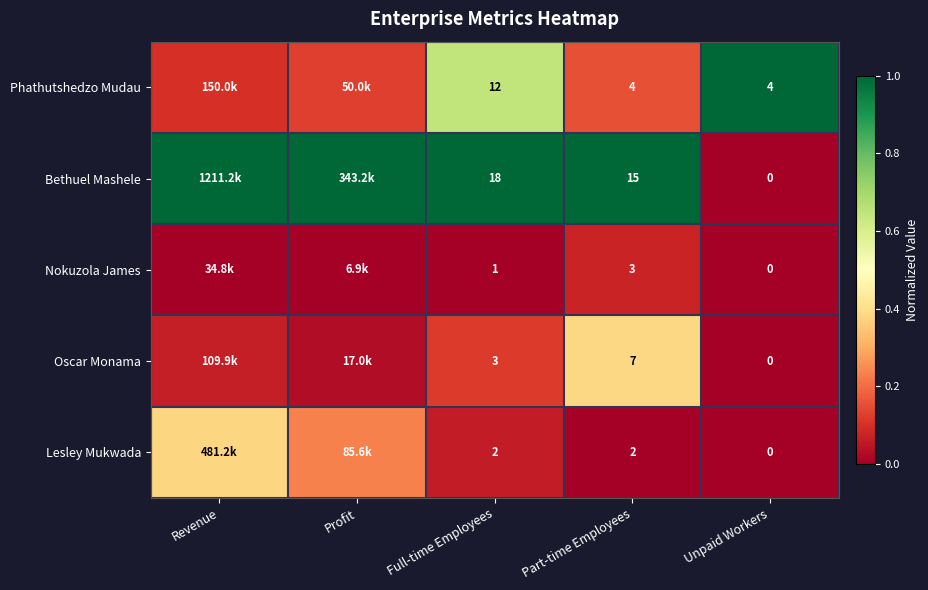

Rank the series at Part-time Employees from lowest to highest value.

Lesley Mukwada, Nokuzola James, Phathutshedzo Mudau, Oscar Monama, Bethuel Mashele